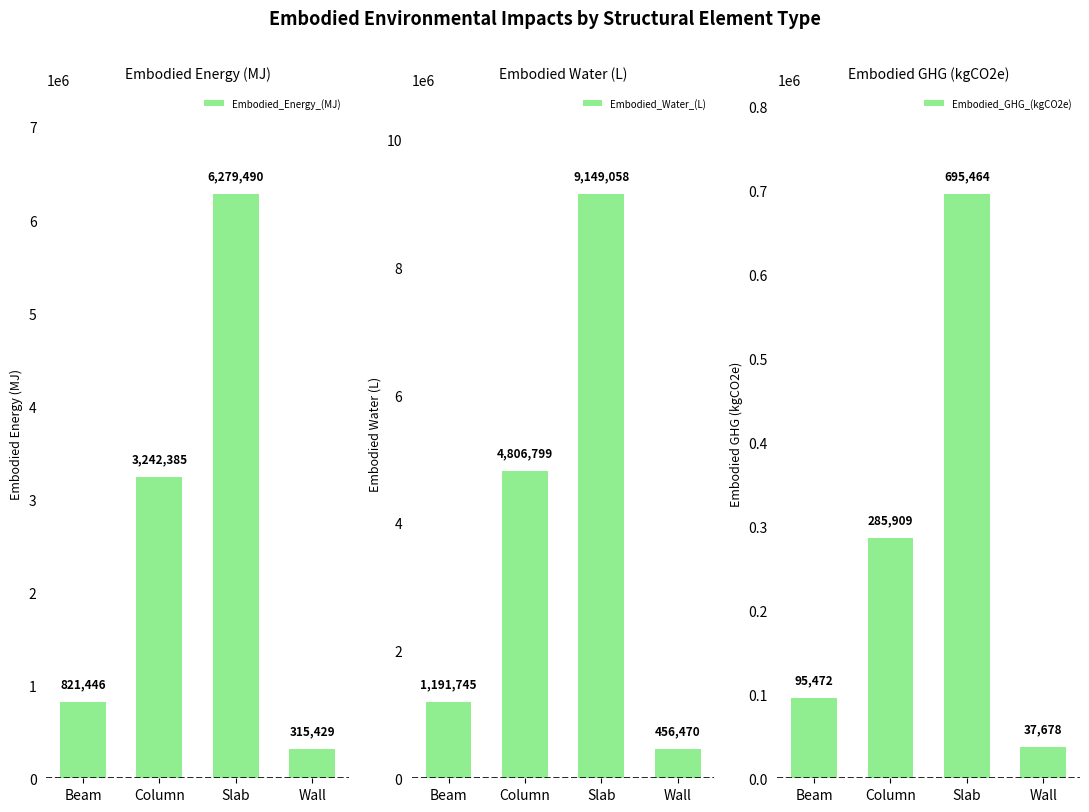

True or false: Embodied_Water_(L) has a value of 6125471.9 at Slab.

False